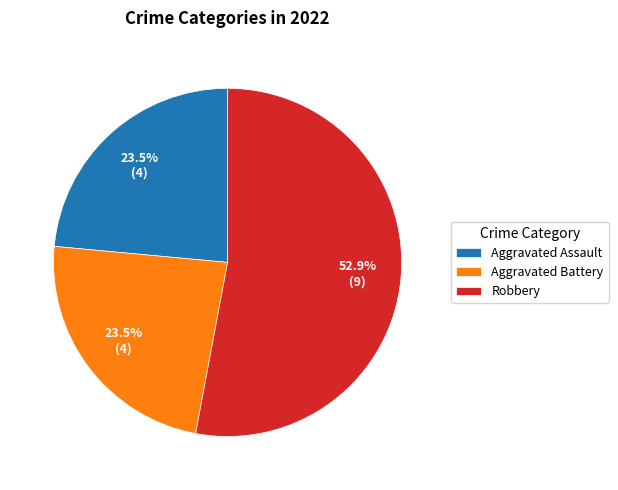

Is there a majority slice in this chart?

Yes